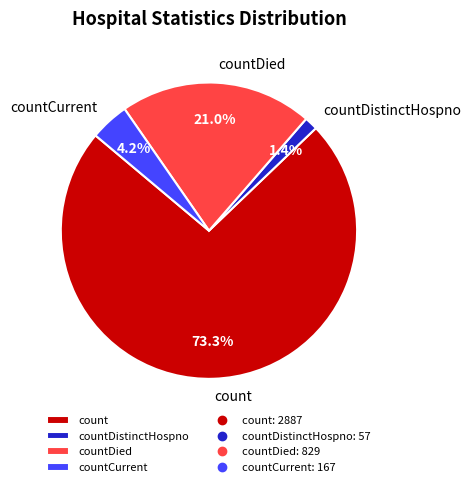

Which category has the biggest portion of the pie?

count